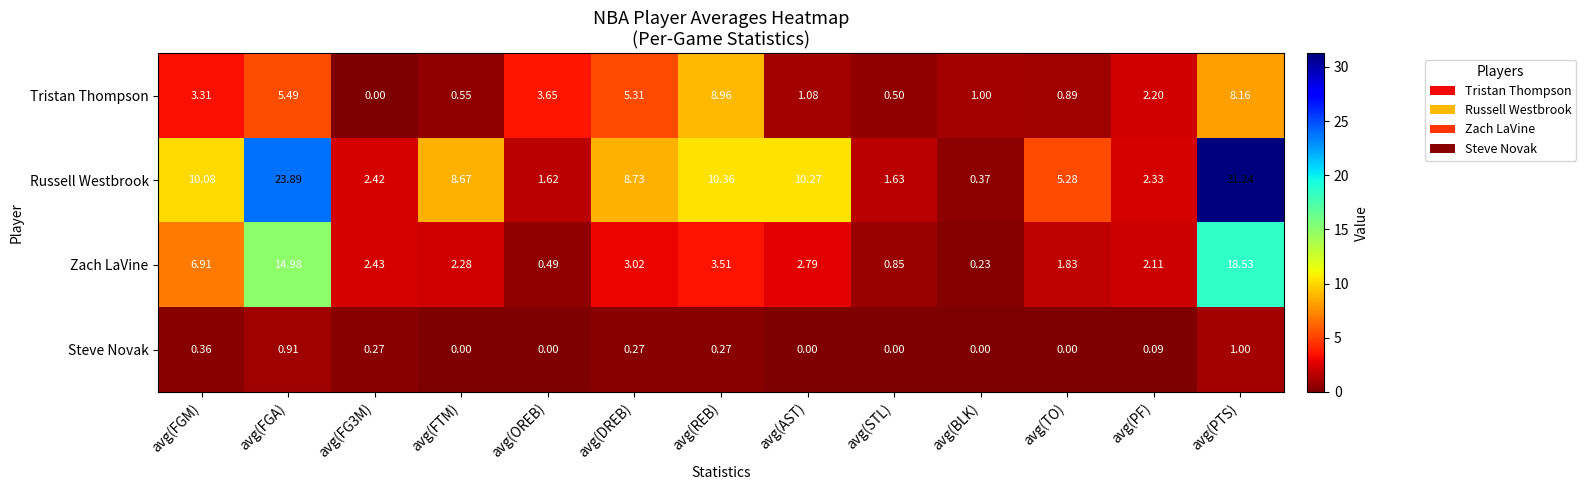

Rank the series at avg(BLK) from highest to lowest value.

Tristan Thompson, Russell Westbrook, Zach LaVine, Steve Novak